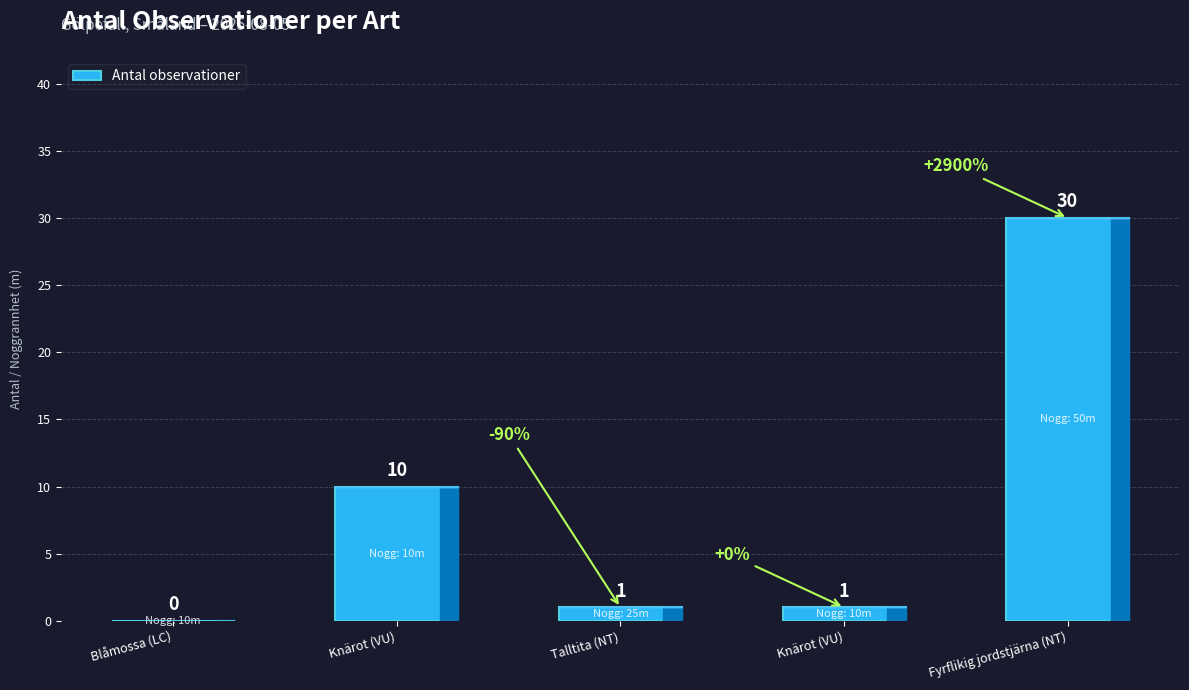

The value at Knärot (VU) is 10. True or false?

True